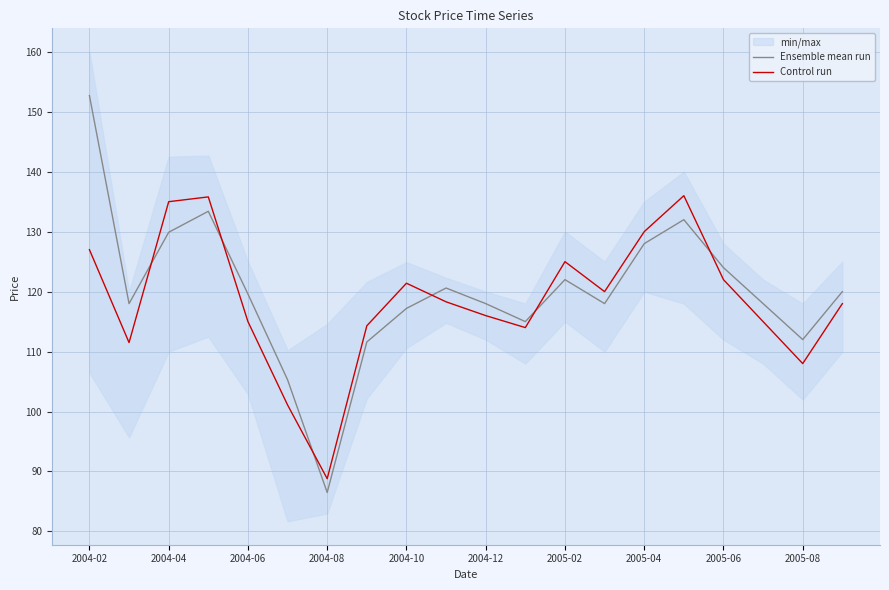

Which series ends up on top after the final intersection of Control run and Ensemble mean run?

Ensemble mean run